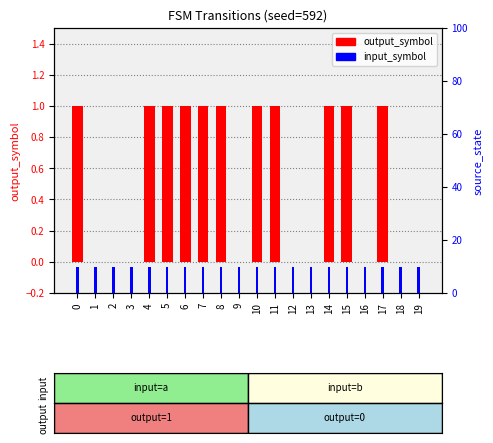

At how many categories does at least one series exceed 2?

20